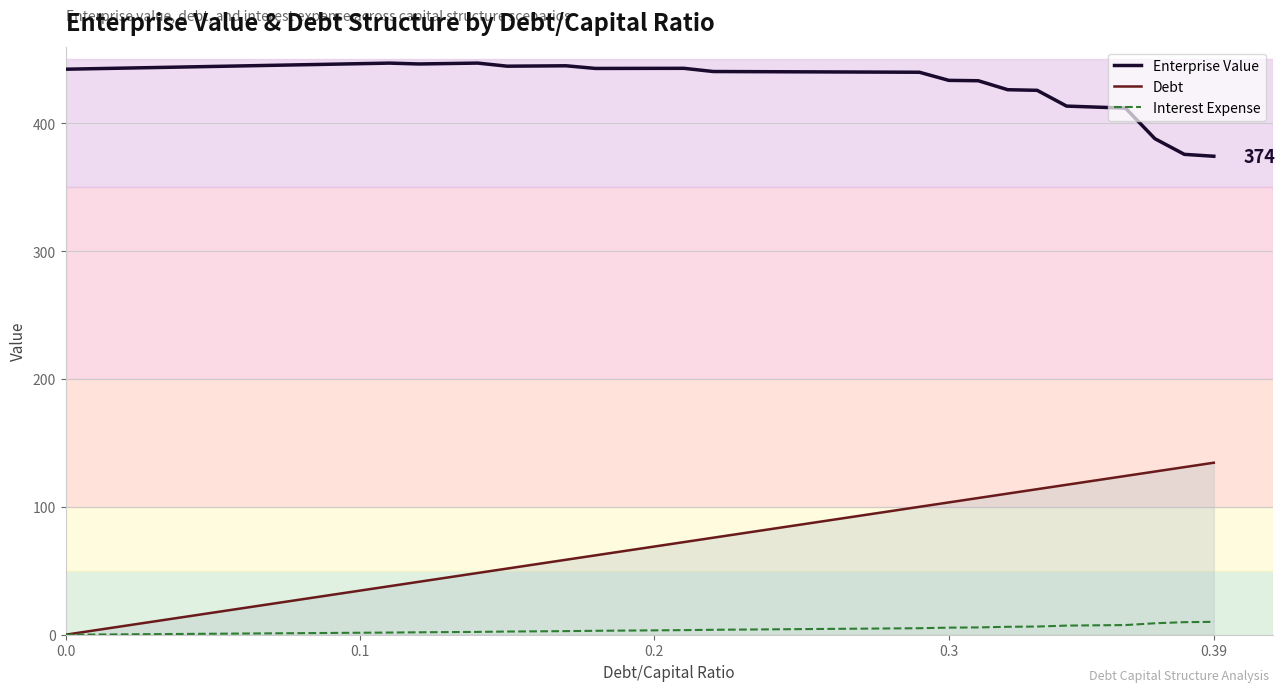

What are all the series names shown in the legend?

Enterprise Value, Debt, Interest Expense